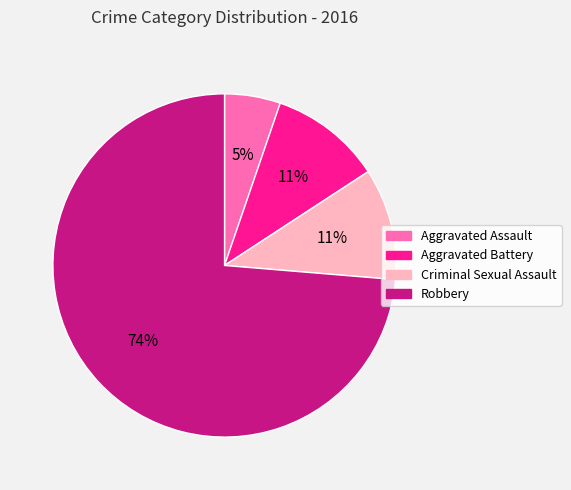

Combined, do Aggravated Battery and Robbery account for over 50%?

Yes